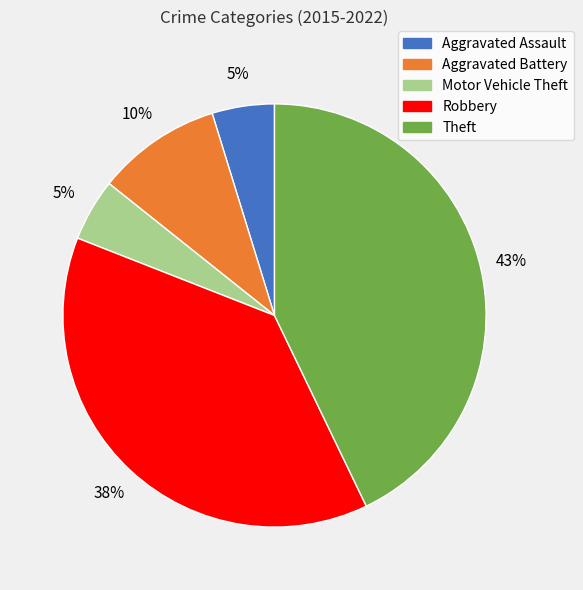

Which slice is the largest?

Theft